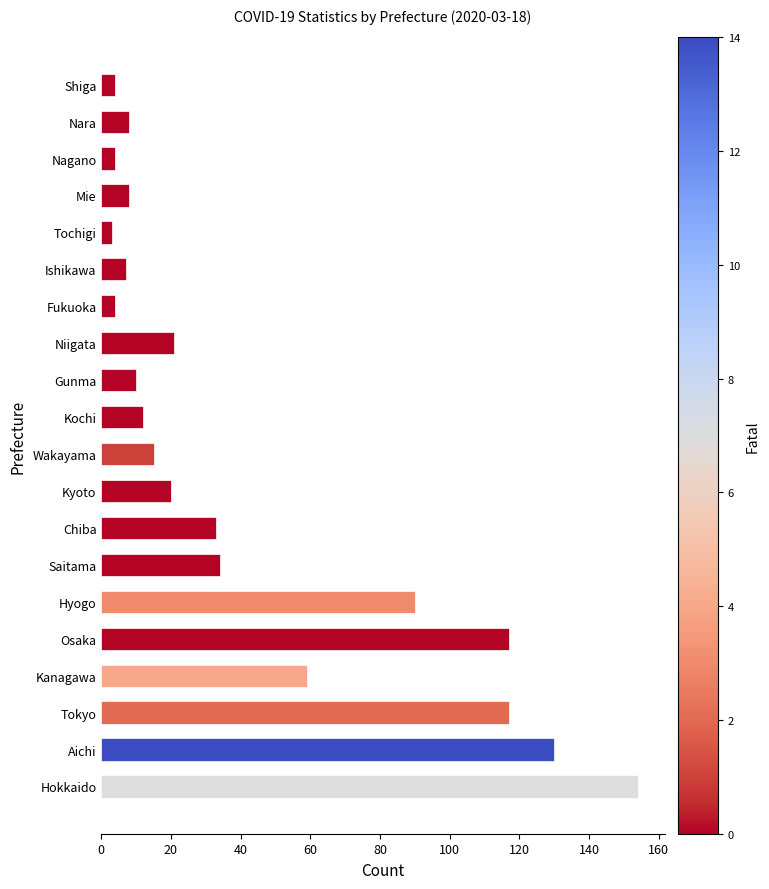

At which label is the value closest to 78?

Hyogo